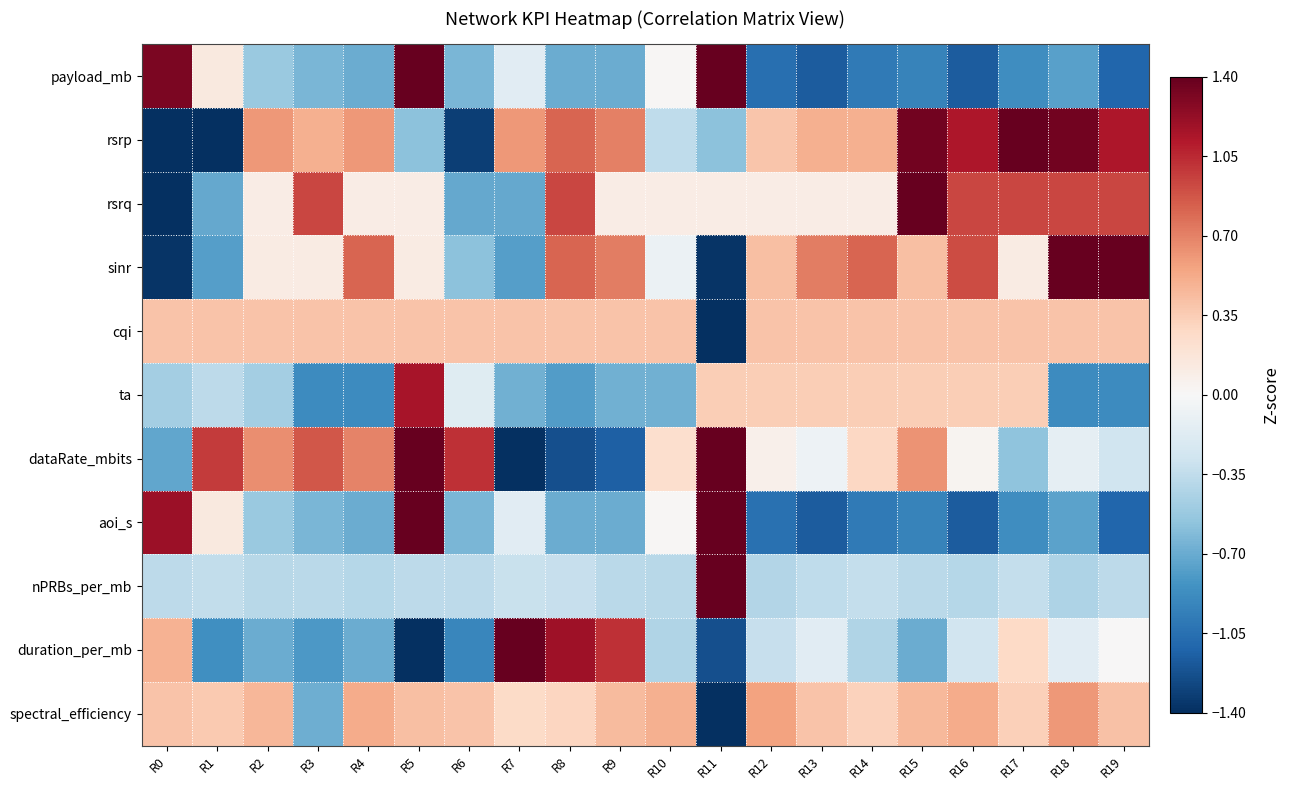

Between R0 and R15, which series saw the biggest shift?

rsrp